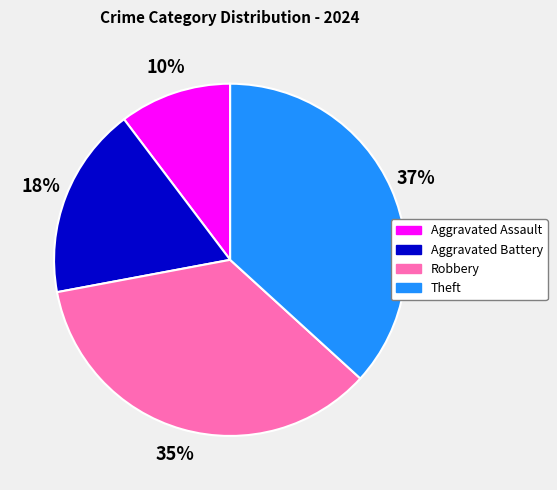

Which slice is the largest?

Theft